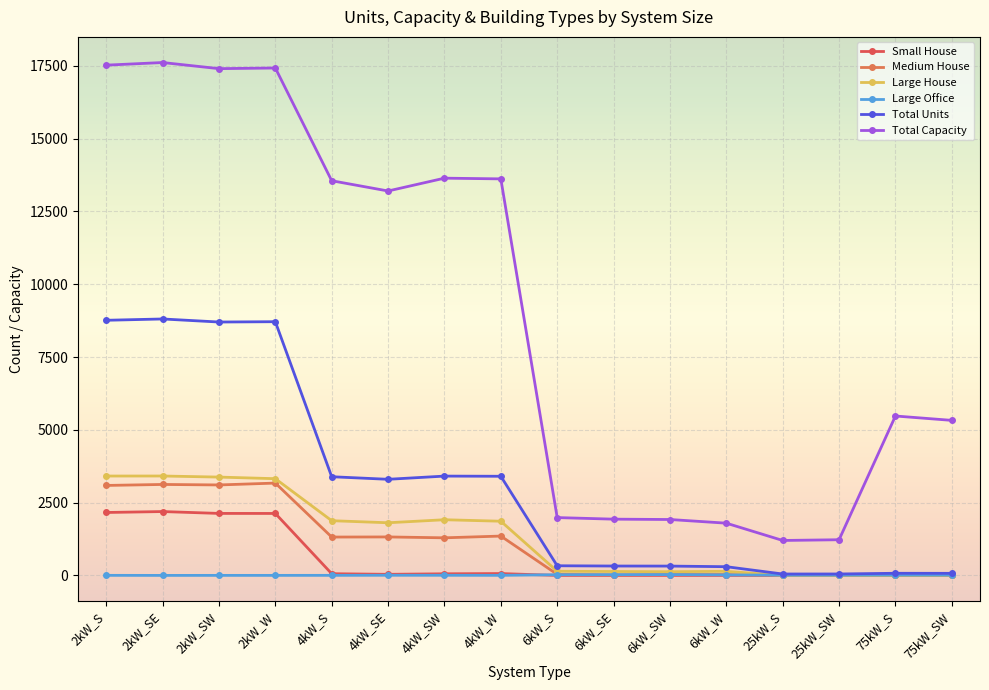

How many lines are shown in the chart?

6